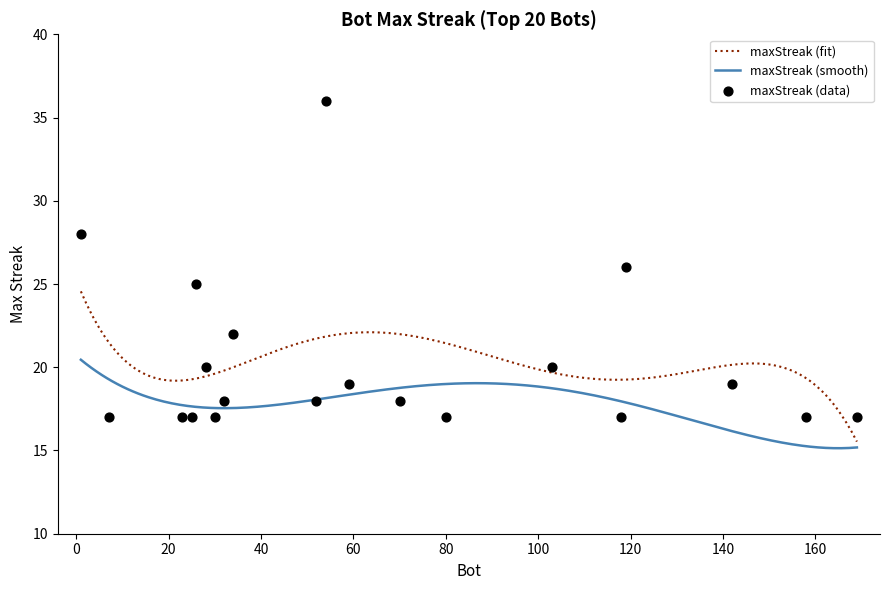

What is the change in value from 26 to 103?

-5